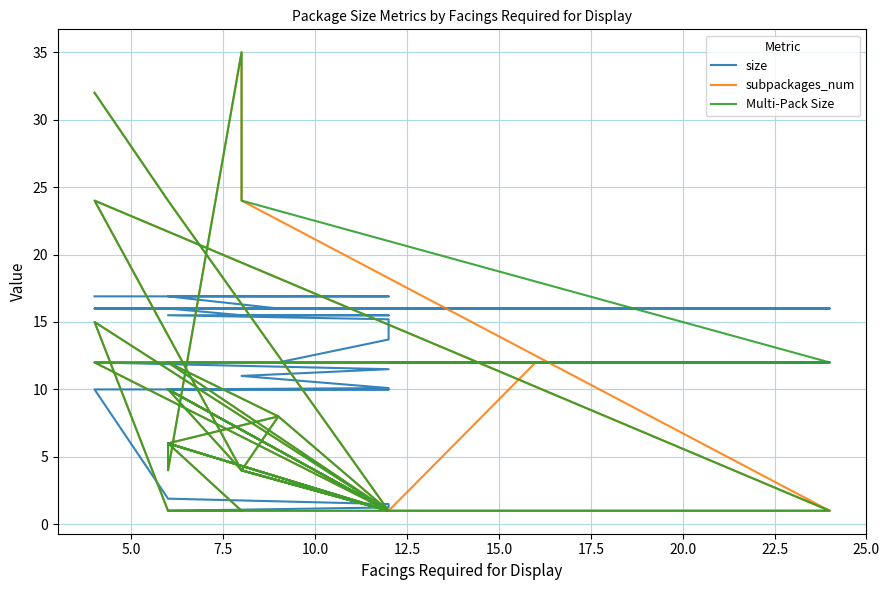

What are all the series names shown in the legend?

size, subpackages_num, Multi-Pack Size